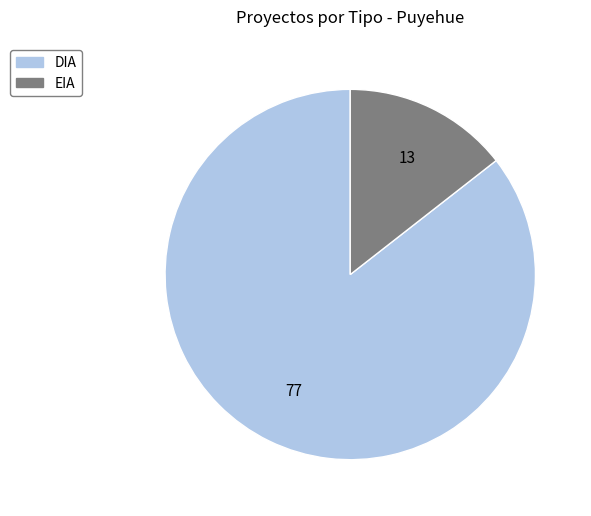

Which category accounts for the majority?

DIA